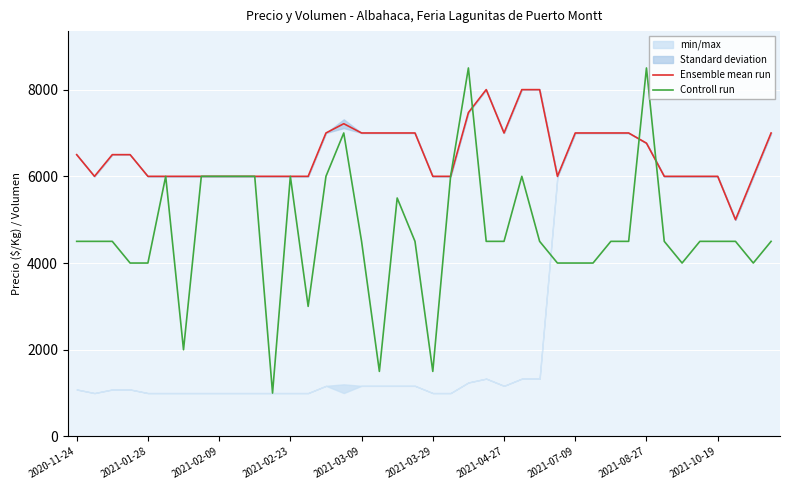

Where does the Ensemble mean run series first go above 6500?

14